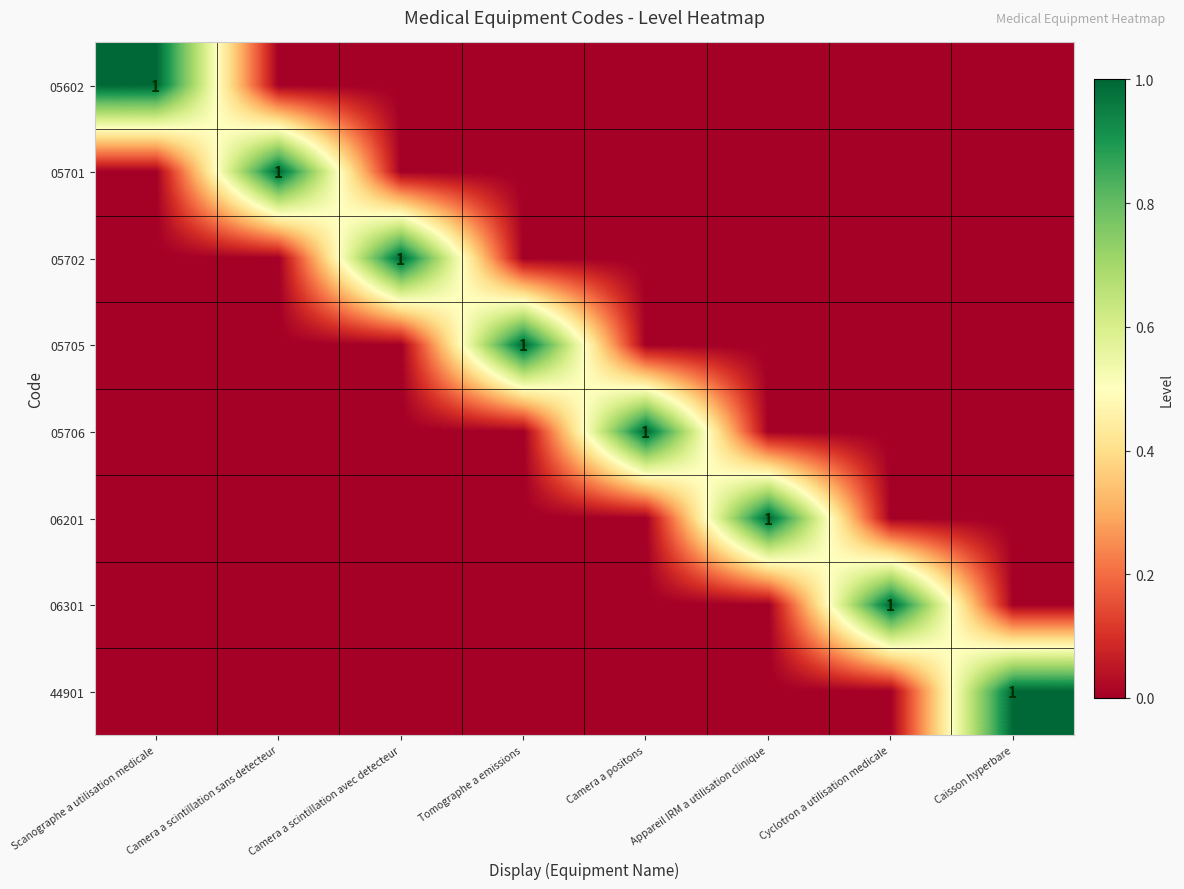

Is it true that 05706 equals 1 at Camera a positons?

True